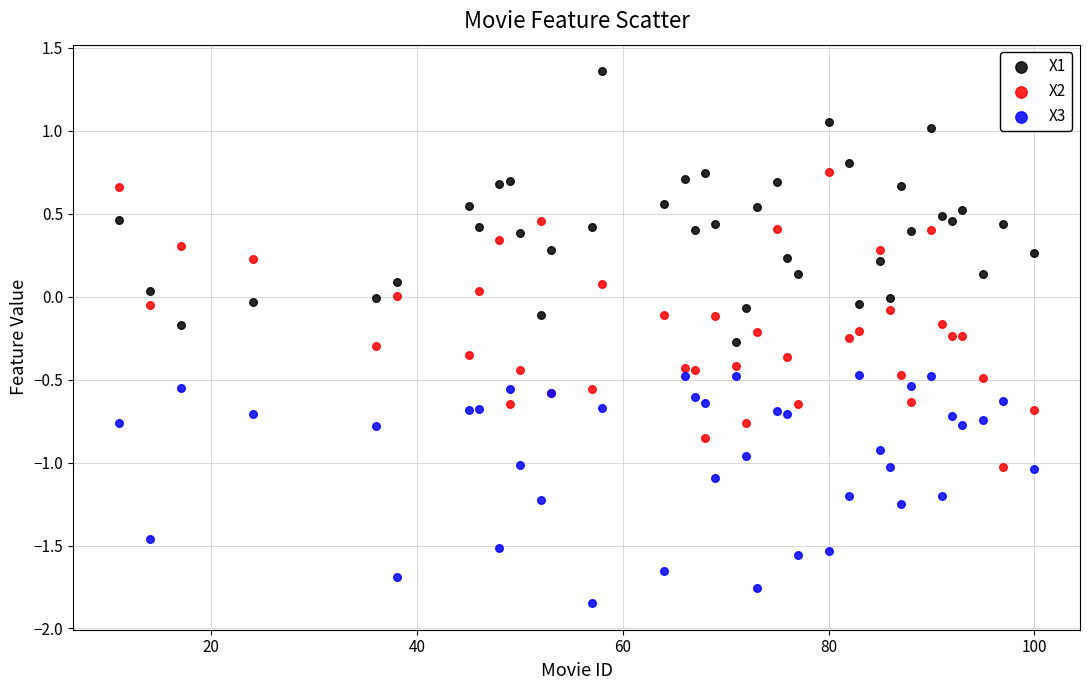

What are all the series names shown in the legend?

X1, X2, X3